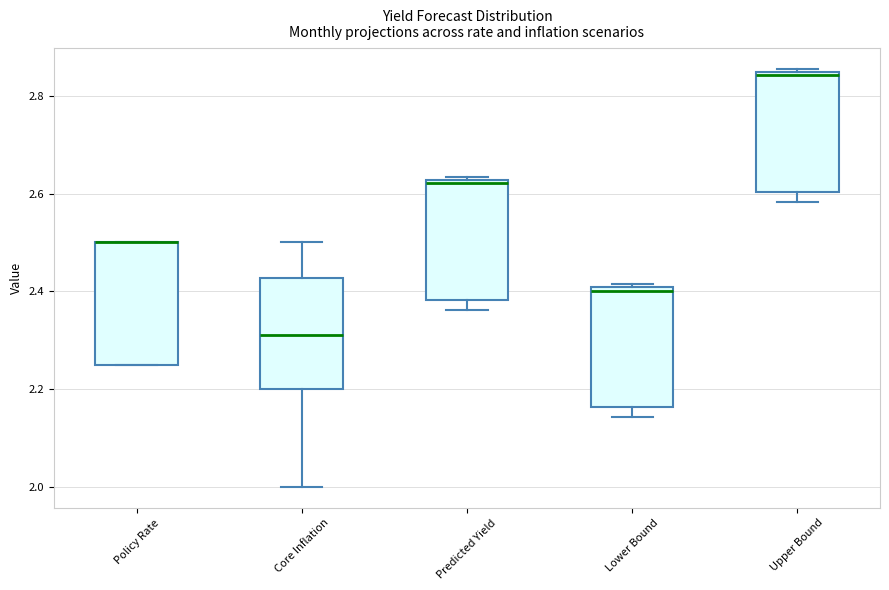

Reading left to right, read every box against the y-axis: the position of its median line, the range the box covers, and the ends of its whiskers. The values are not printed on the chart, so give them approximately, as read against the axis.

Policy Rate: median 2.50 (drawn on the box's upper edge), box 2.26 to 2.50, whiskers 2.26 to 2.50
Core Inflation: median 2.32, box 2.20 to 2.42, whiskers 2.00 to 2.50
Predicted Yield: median 2.62 (just below the box's upper edge), box 2.38 to 2.62, whiskers 2.36 to 2.64
Lower Bound: median 2.40 (just below the box's upper edge), box 2.16 to 2.40, whiskers 2.14 to 2.42
Upper Bound: median 2.84 (just below the box's upper edge), box 2.60 to 2.84, whiskers 2.58 to 2.86